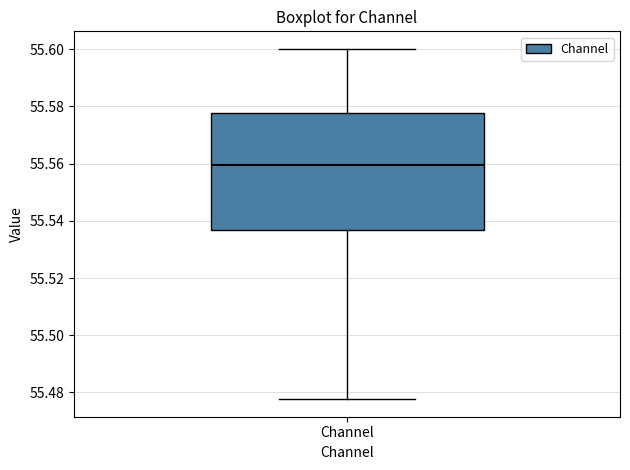

Transcribe this box plot: give where the median line is, the range the box spans, and where the two whiskers end, as read against the y-axis. The values are not printed on the chart, so give them approximately, as read against the axis.

median 55.560, box 55.536 to 55.578, whiskers 55.478 to 55.600